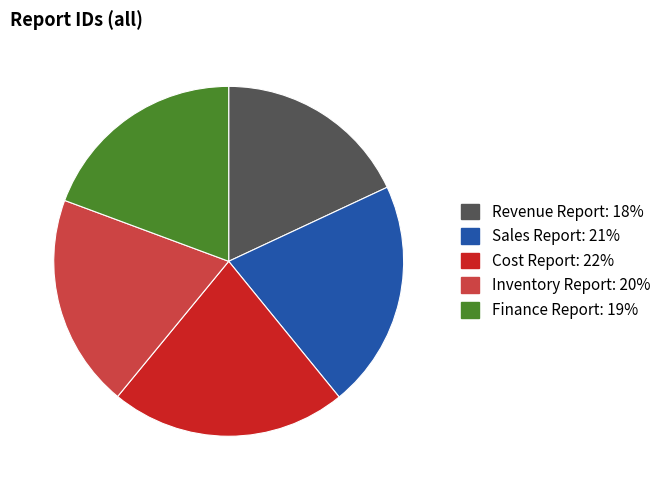

Is Revenue Report the majority of the pie?

No